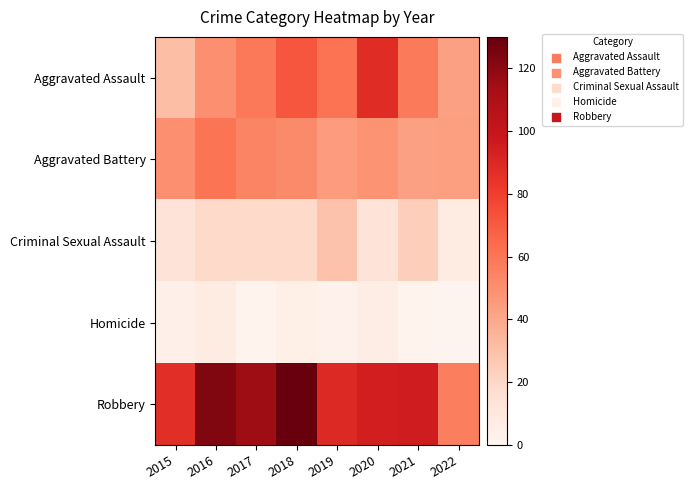

Reading right to left, list all the values displayed in this chart.

Aggravated Assault: 2022=43	2021=58	2020=88	2019=61	2018=72	2017=59	2016=50	2015=31
Aggravated Battery: 2022=44	2021=43	2020=48	2019=45	2018=52	2017=54	2016=60	2015=50
Criminal Sexual Assault: 2022=8	2021=24	2020=13	2019=29	2018=19	2017=19	2016=19	2015=13
Homicide: 2022=1	2021=2	2020=6	2019=3	2018=5	2017=2	2016=8	2015=4
Robbery: 2022=56	2021=95	2020=94	2019=89	2018=130	2017=115	2016=123	2015=87